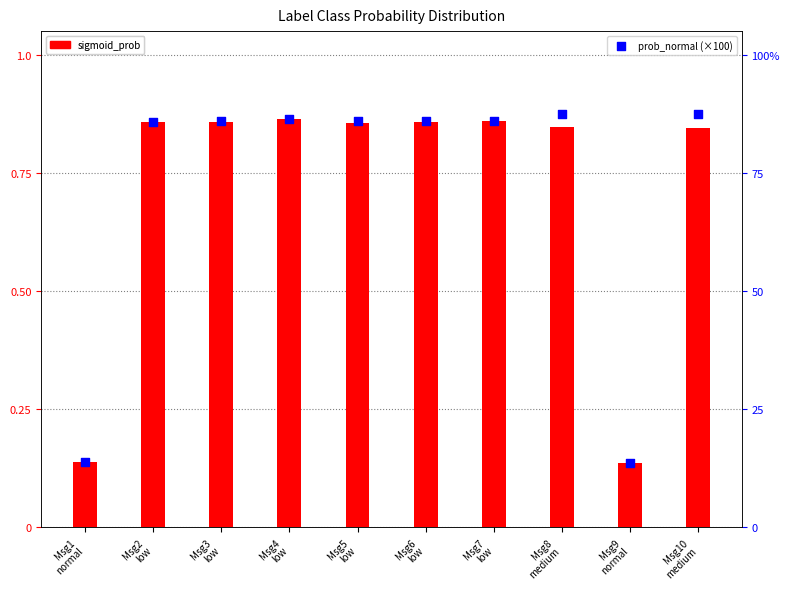

At which category is the sum across all series the highest?

Msg10
medium